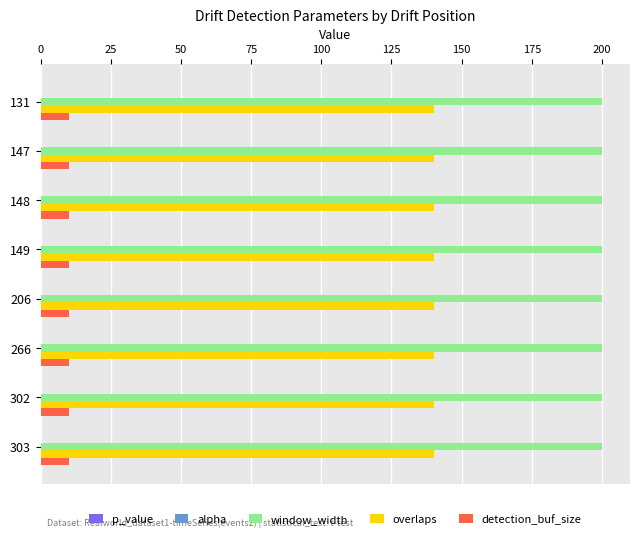

What is the greatest value displayed?

200.0